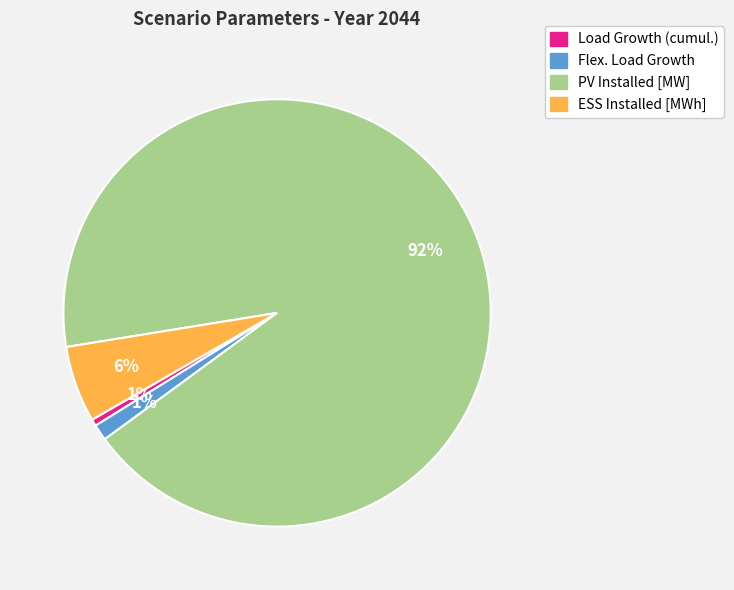

What percentage is the Flex. Load Growth slice, to the nearest percent?

1%